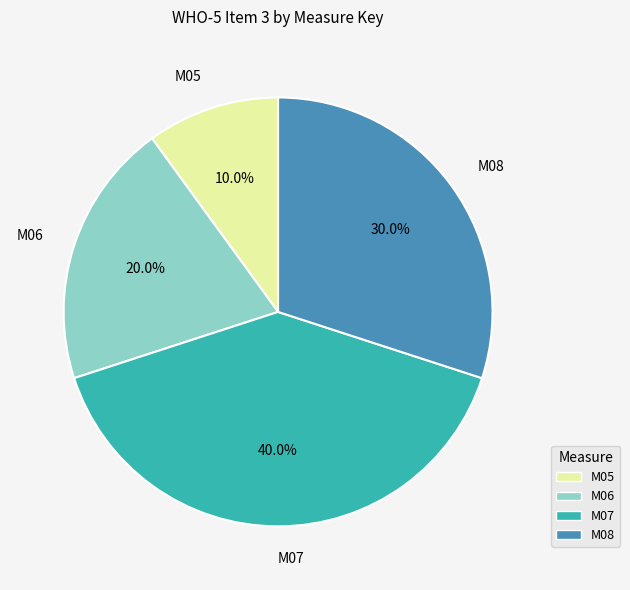

Is it true that M08 is 25% of the pie?

False